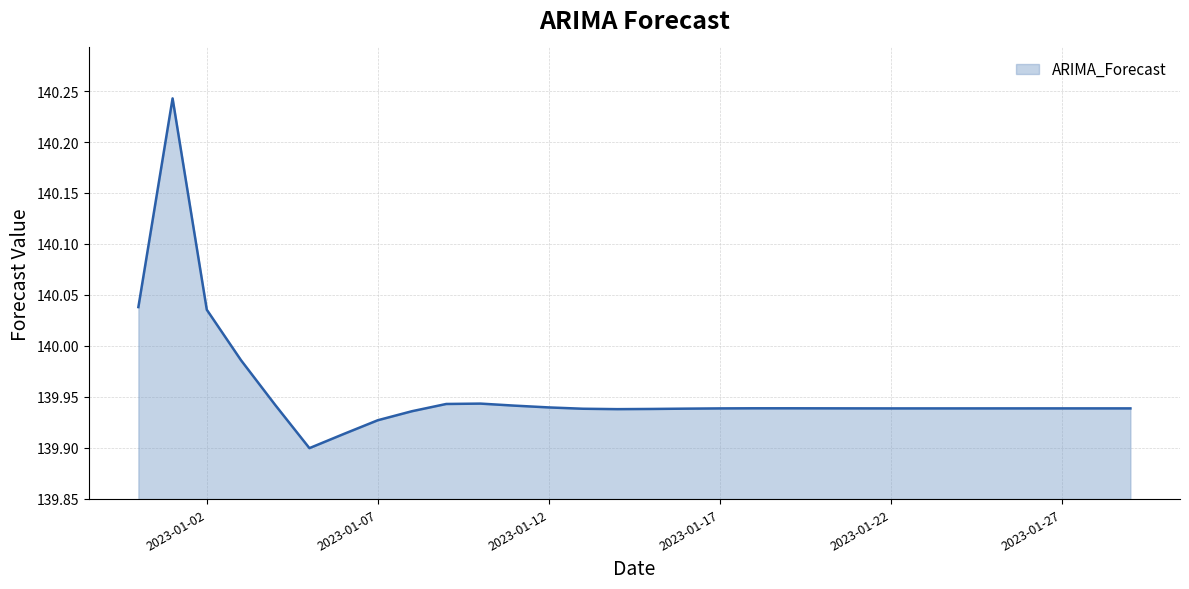

What is the difference between the maximum and minimum values?

0.3